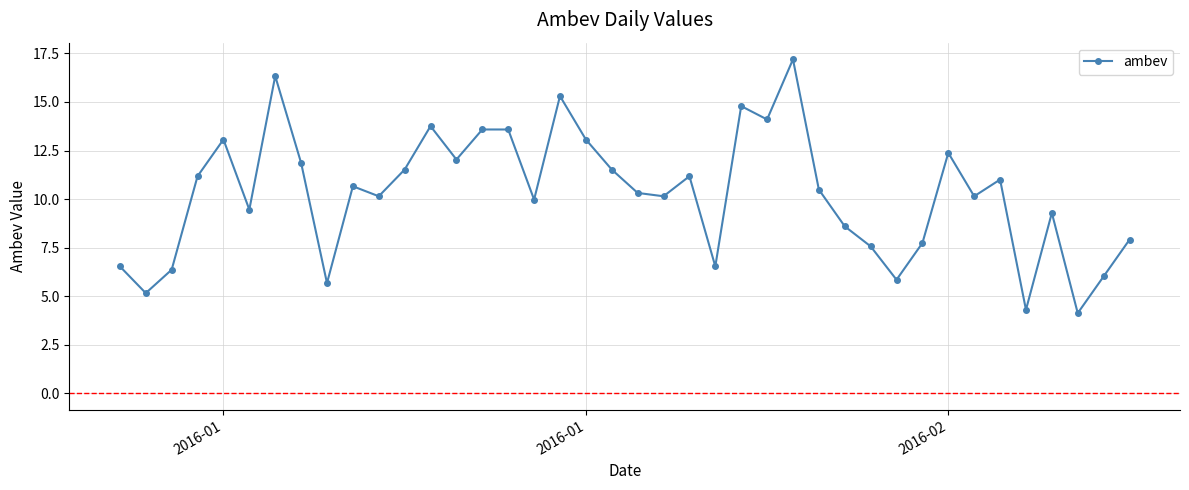

What is the difference between the maximum and minimum values?

13.1